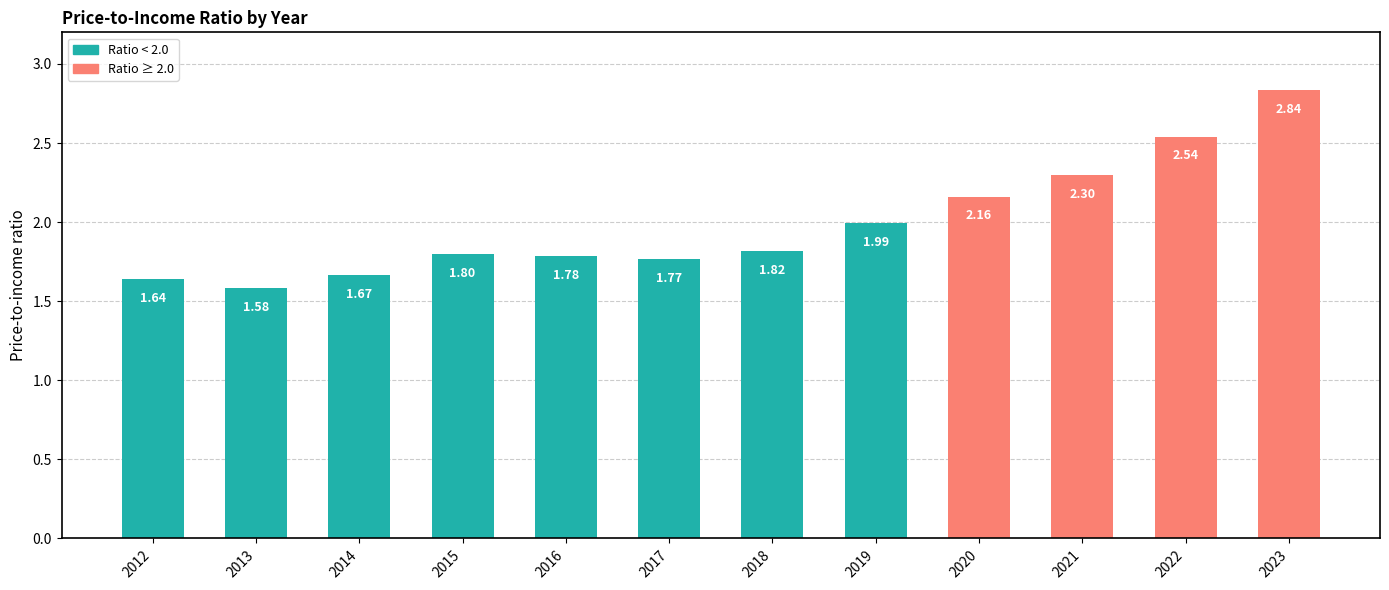

Which has a higher value, 2013 or 2018?

2018